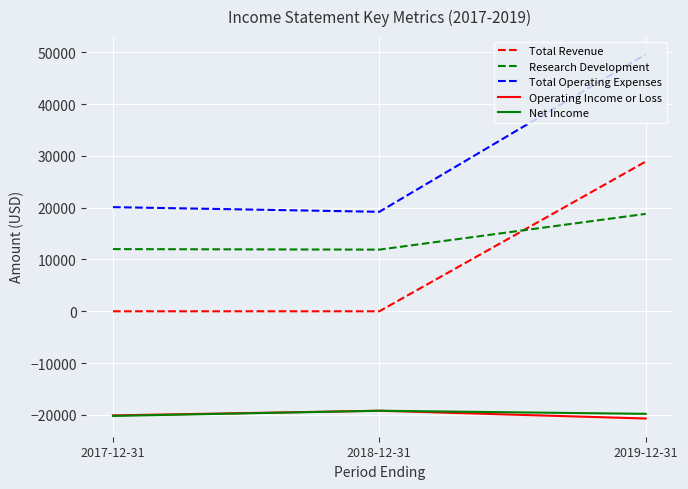

What is the sum of all Total Revenue values?

28900